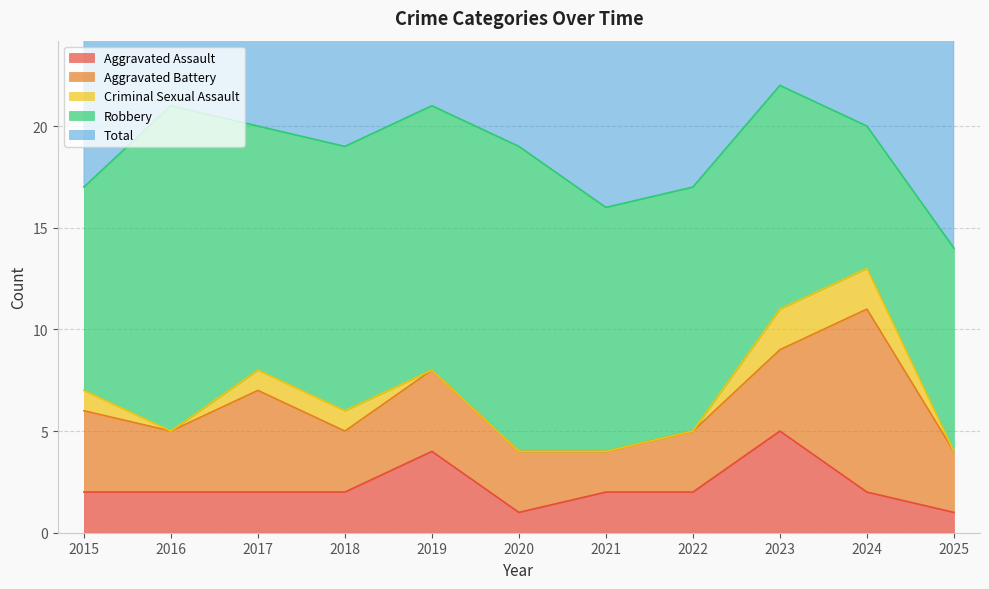

Between which two adjacent categories do Aggravated Battery and Robbery first intersect?

2023 and 2024